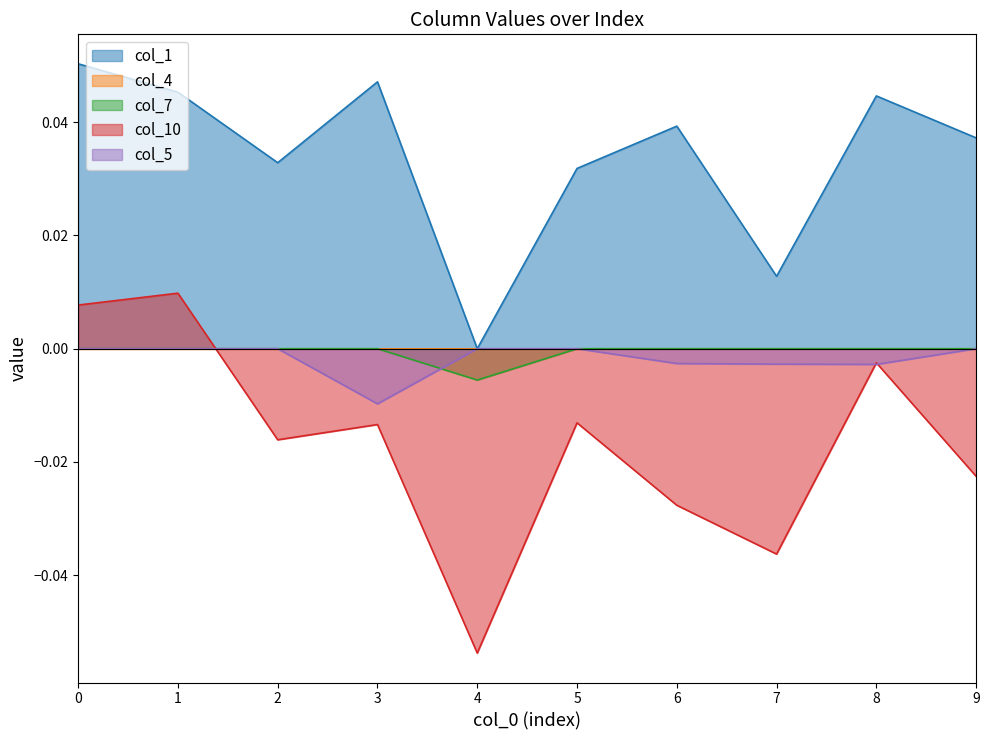

Is the value of col_5 at 3 greater than the value of col_7 at 2?

No